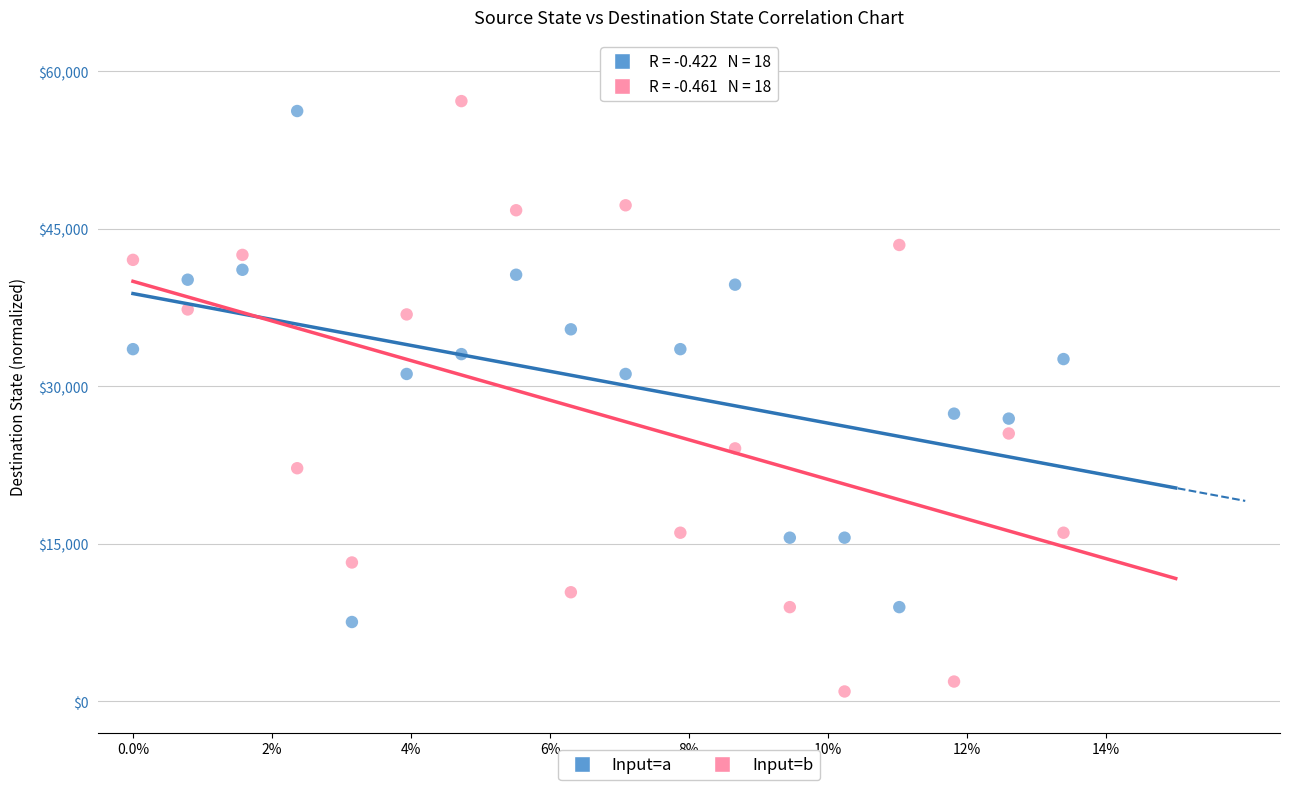

Which series has the largest Y range (max minus min)?

Input=b